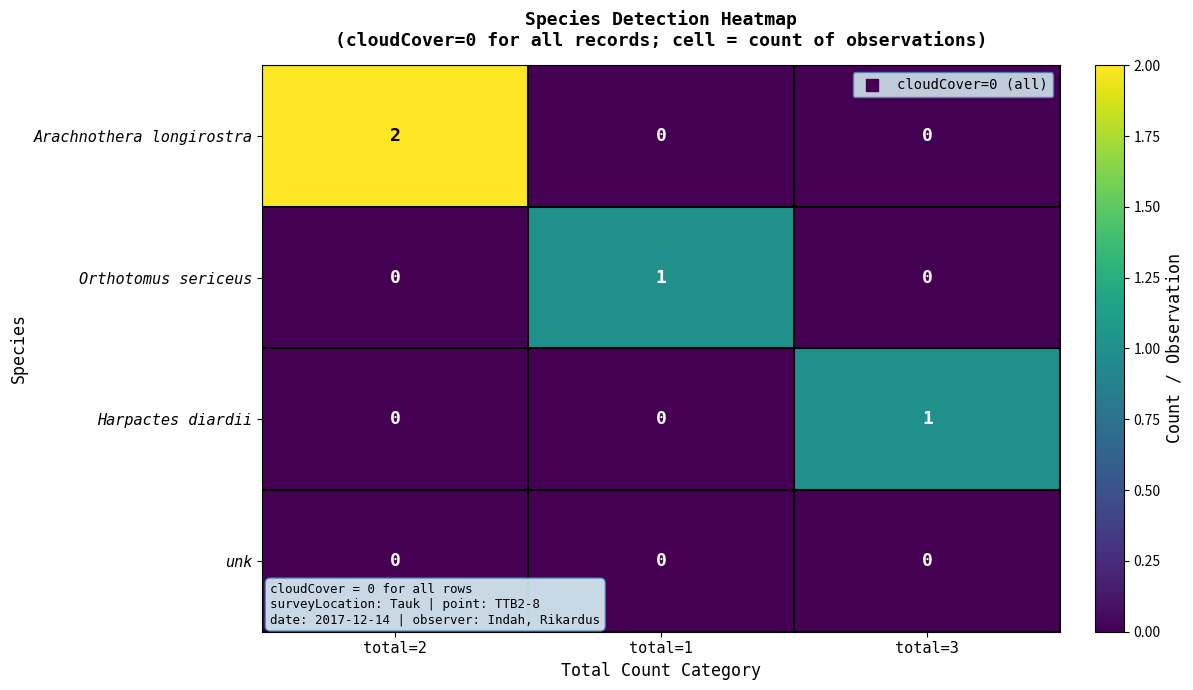

How many series are shown in this chart?

4